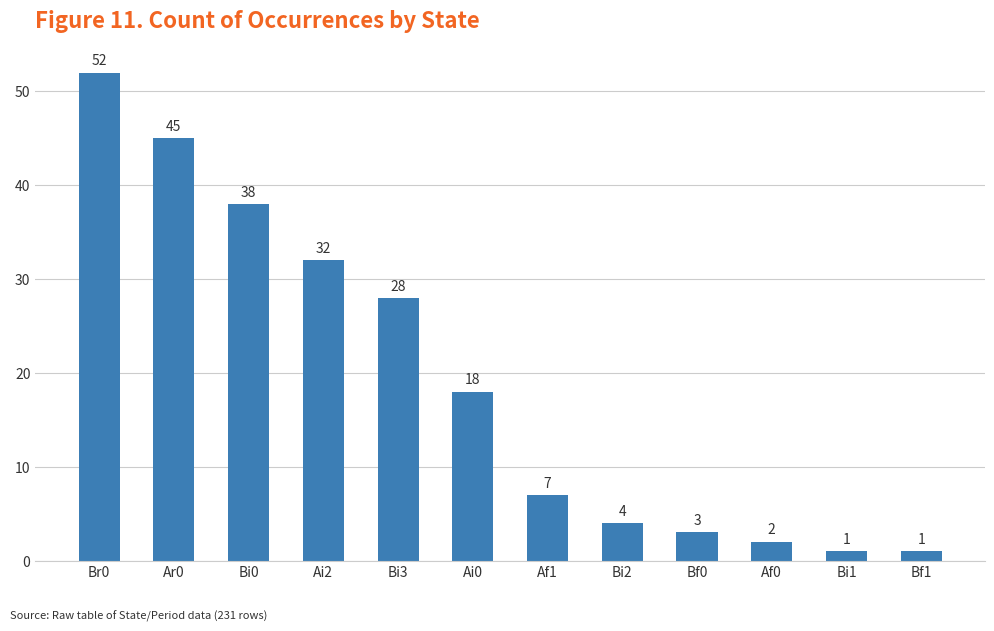

What is the difference between the values at Af0 and Bi1?

1